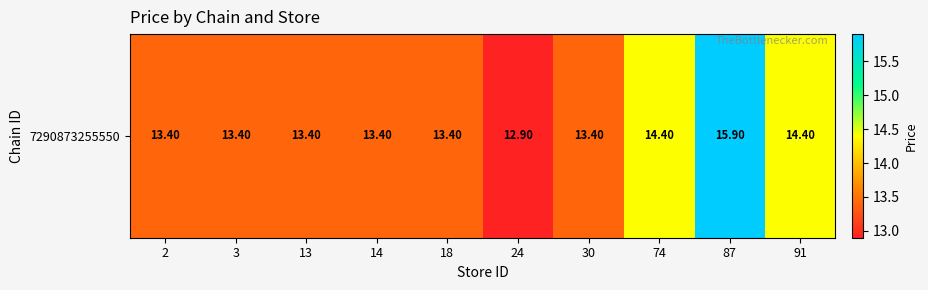

Reading left to right, extract all data points from this chart.

2=13.4	3=13.4	13=13.4	14=13.4	18=13.4	24=12.9	30=13.4	74=14.4	87=15.9	91=14.4